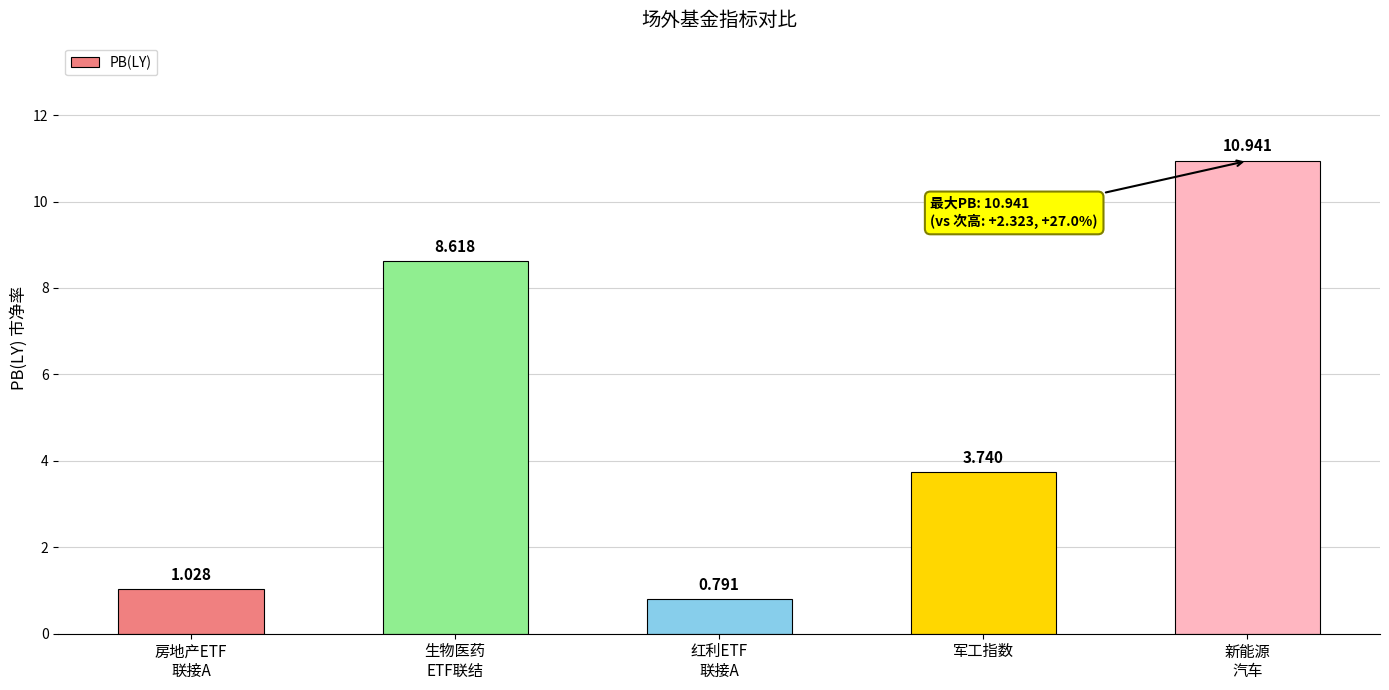

What is the label of the 2nd bar from the right?

军工指数